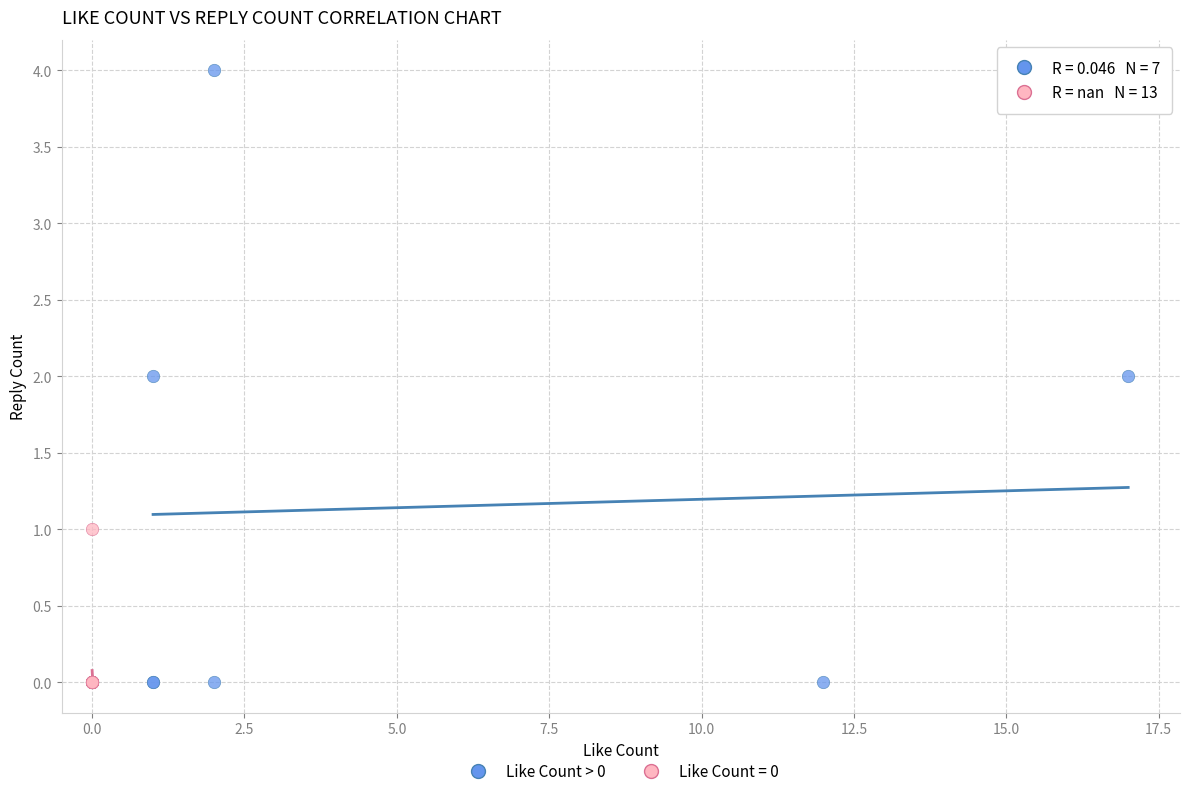

Which series contains the highest Y value?

Like Count > 0